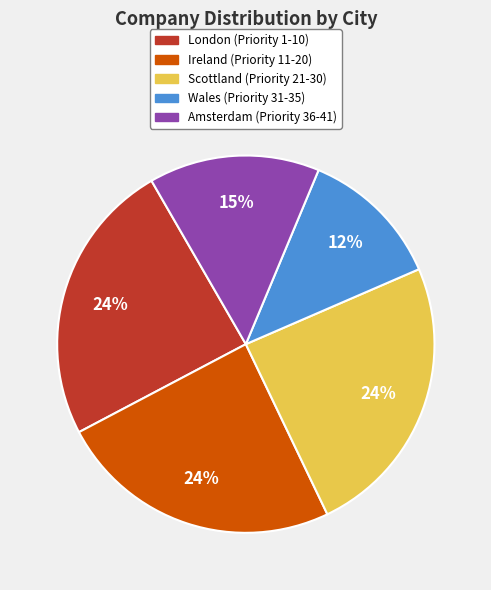

Which slice is the smallest?

Wales